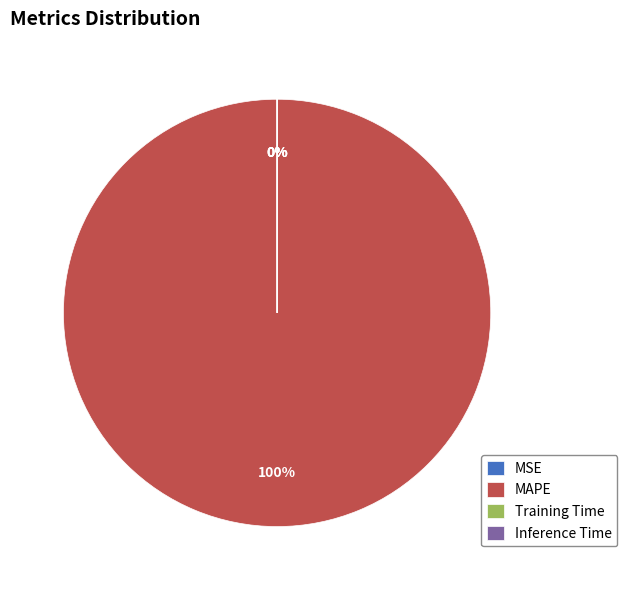

Between Training Time and Inference Time, which is larger?

Training Time